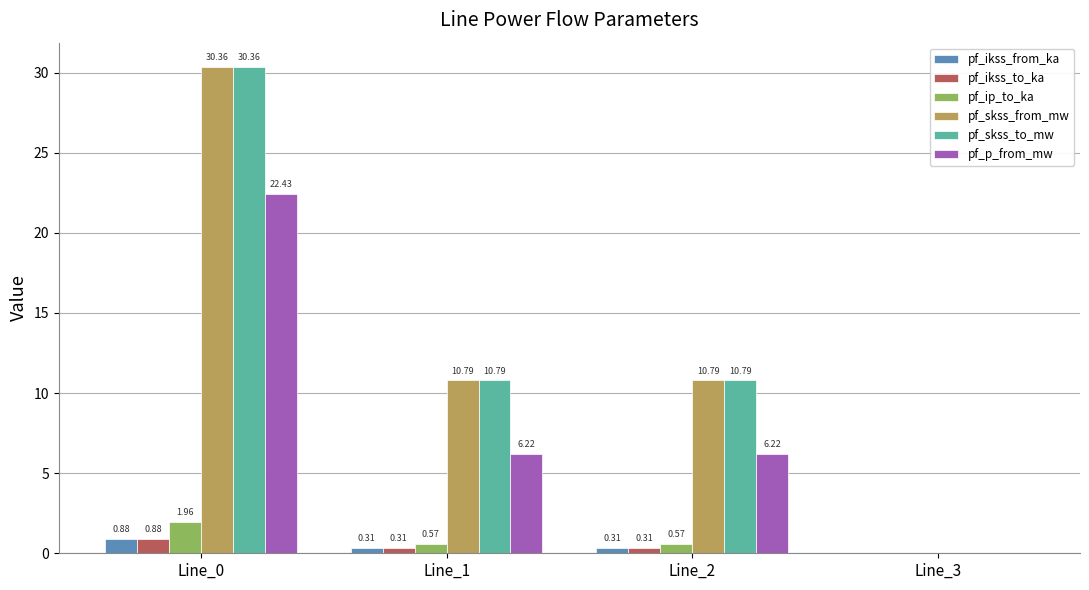

Is the value of pf_skss_from_mw at Line_2 greater than the value of pf_ikss_to_ka at Line_1?

Yes